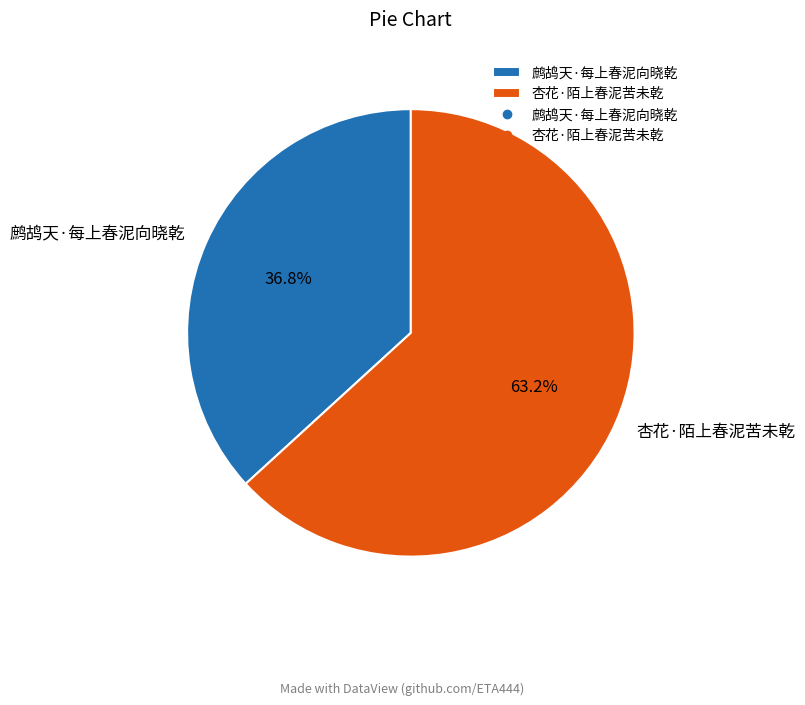

Combined, what portion of the pie is 鹧鸪天·每上春泥向晓乾 and 杏花·陌上春泥苦未乾?

100.0%